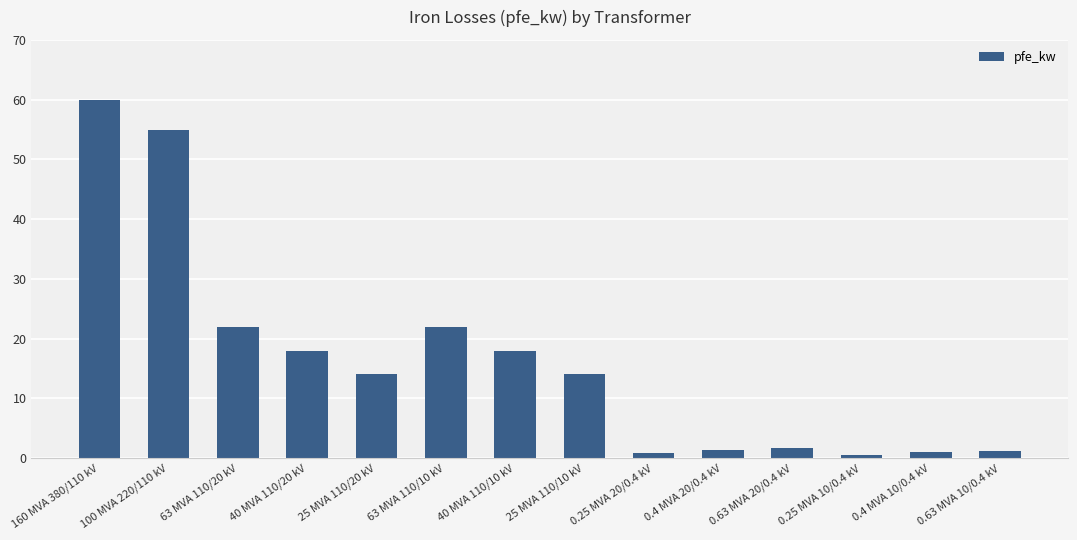

Between 63 MVA 110/20 kV and 160 MVA 380/110 kV, which is larger?

160 MVA 380/110 kV